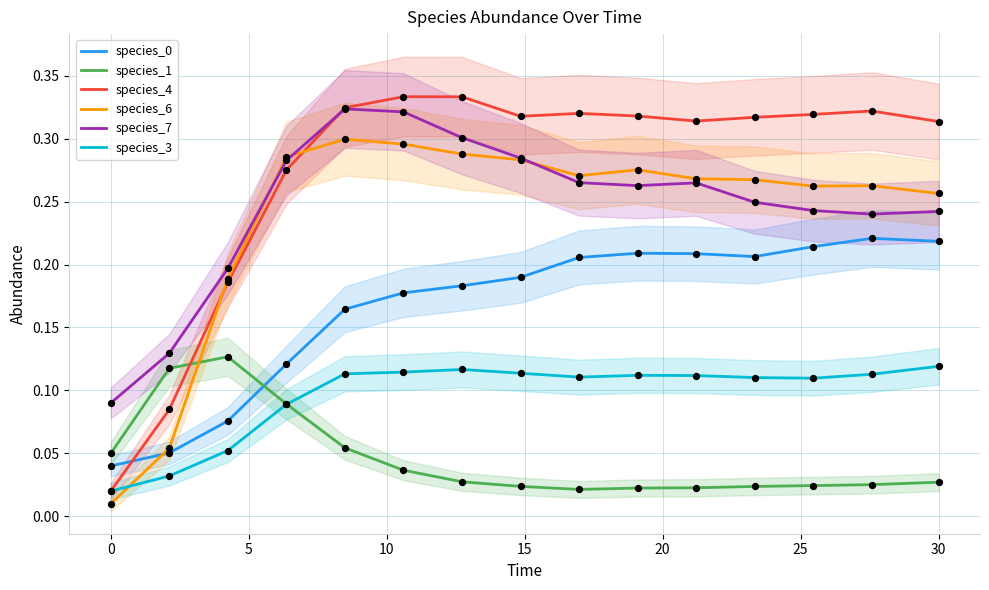

Which series contains the lowest Y value?

species_6